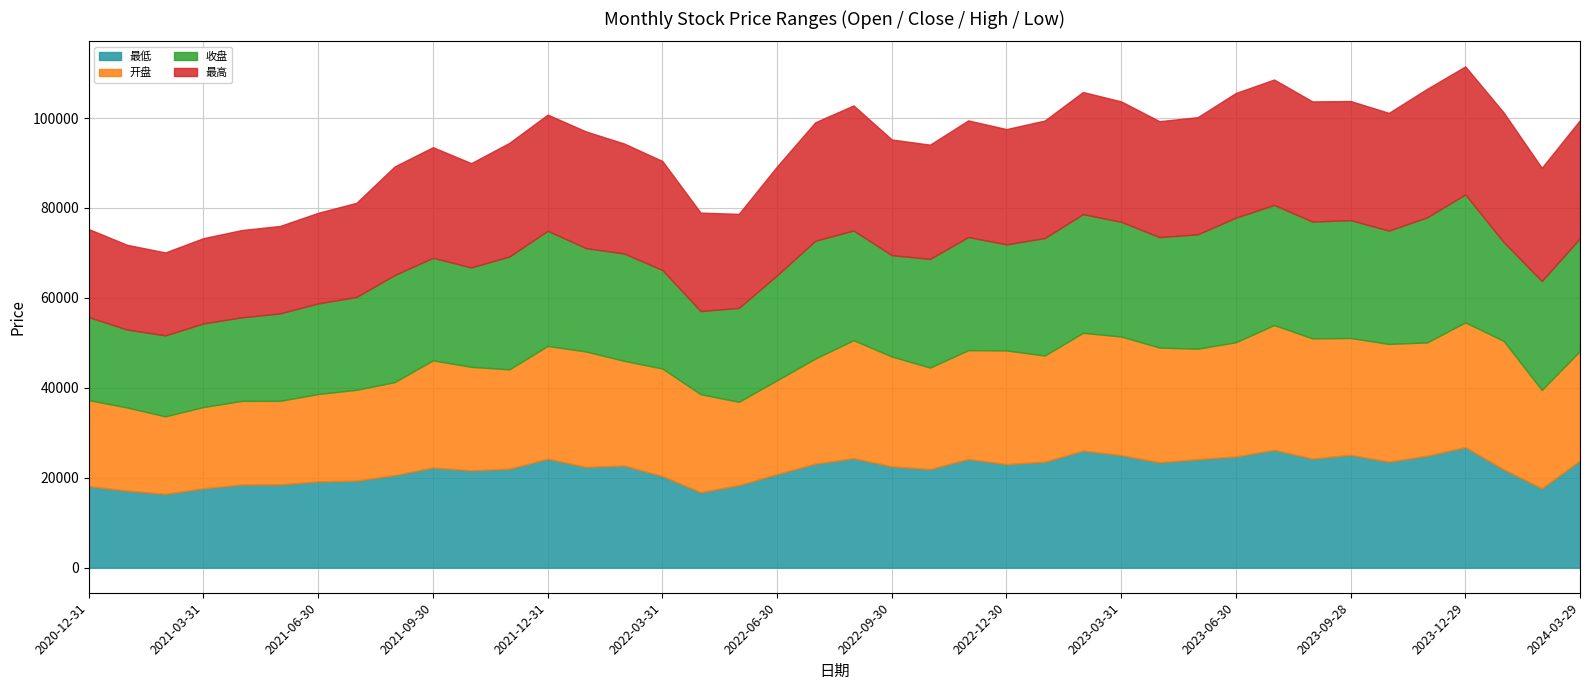

Reading right to left, what are all the values shown in this chart?

最低: 23853.1	17667.2	21890.9	26820.6	24901.5	23588.3	25099.1	24266.3	26214.8	24750.3	24132.5	23450.7	25039.9	26045.2	23569.8	23034.0	24183.5	21942.3	22532.6	24356.4	23139.3	20818.8	18370.3	16778.9	20391.0	22716.2	22414.5	24243.9	22012.5	21649.2	22279.6	20603.5	19374.5	19190.5	18523.4	18490.2	17662.5	16419.6	17140.2	18141.9
开盘: 24355.5	21855.8	28568.5	27739.8	25192.8	26182.3	25978.6	26729.9	27751.3	25391.1	24569.2	25508.8	26378.8	26189.5	23613.5	25281.7	24200.2	22555.7	24435.7	26235.7	23368.6	20870.3	18515.6	21812.0	23909.0	23295.1	25676.1	25069.5	22096.8	23022.4	23828.8	20669.3	20190.2	19437.0	18587.0	18604.2	18063.4	17241.6	18490.8	19129.8
收盘: 25053.5	24238.9	21987.8	28461.2	27817.9	25193.2	26215.4	25977.9	26716.6	27707.7	25442.8	24564.5	25504.4	26394.5	26132.3	23598.8	25152.5	24175.2	22537.4	24405.6	26199.4	23332.8	20892.8	18488.9	21915.5	23859.7	22993.5	25610.6	25104.7	22108.6	22805.0	23819.5	20648.4	20151.5	19445.5	18586.0	18610.7	18003.5	17333.2	18462.0
最高: 26285.6	25178.4	28831.3	28462.2	28585.3	26185.6	26495.6	26731.5	27888.6	27731.0	26049.3	25781.0	26779.2	27167.2	26132.3	25629.1	25946.4	25410.3	25729.5	27815.3	26356.2	24228.6	20907.3	21893.0	24239.2	24468.6	25950.2	25843.0	25274.3	23191.2	24606.9	24155.2	20937.7	20153.0	19445.5	19409.1	18958.0	18448.4	18849.3	19574.3